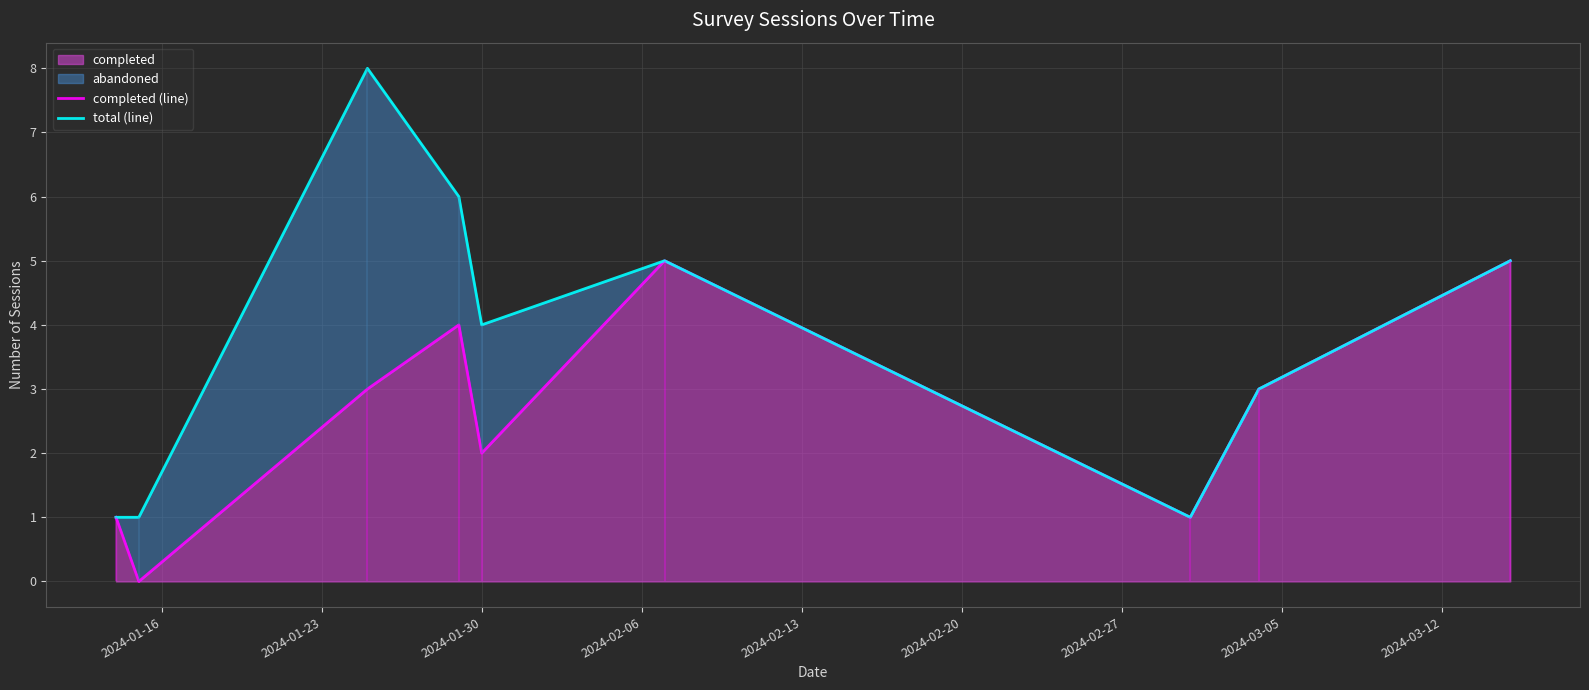

What is the maximum value for completed?

5